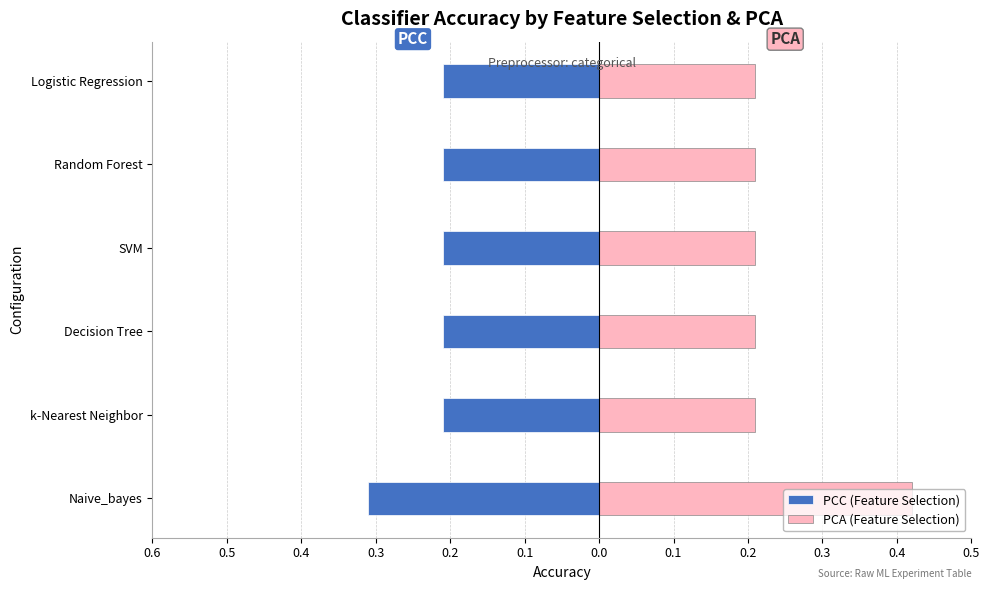

Reading left to right, what are all the values shown in this chart?

PCC (Feature Selection): -0.3	-0.2	-0.2	-0.2	-0.2	-0.2
PCA (Feature Selection): 0.4	0.2	0.2	0.2	0.2	0.2